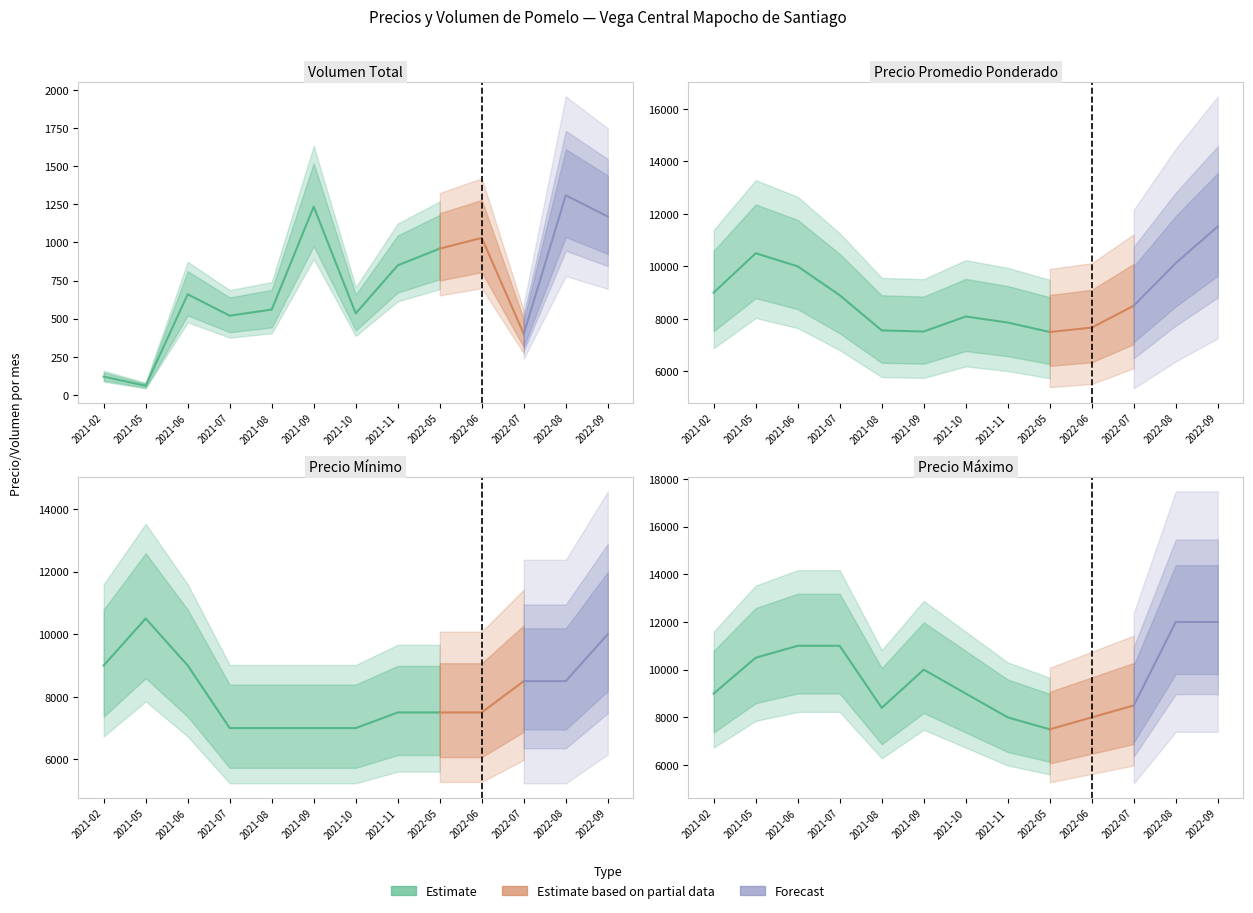

What is the approximate value of Volumen at 2021-10, to the nearest 50?

550